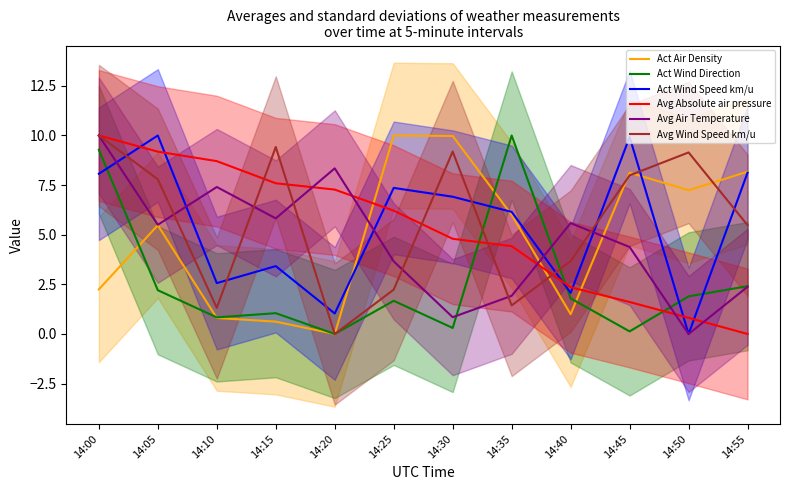

Where does the Avg Absolute air pressure series first go above 6?

14:00